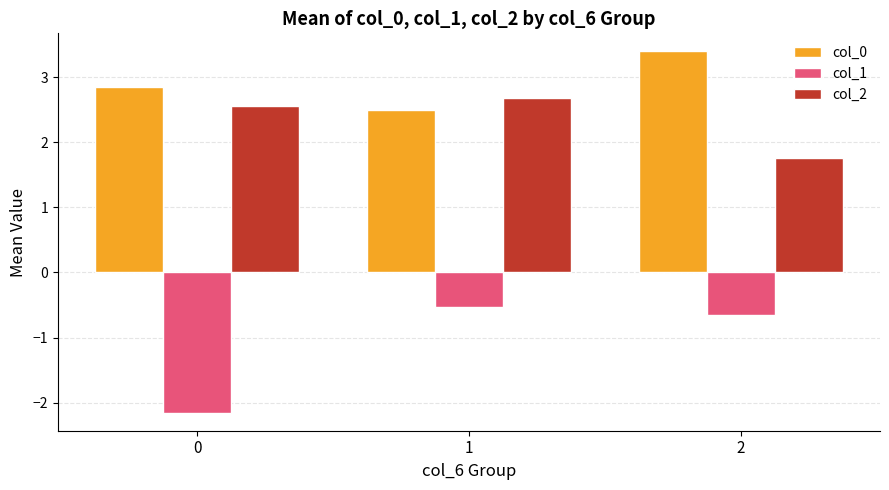

What is the lowest value of the col_2 series?

1.8